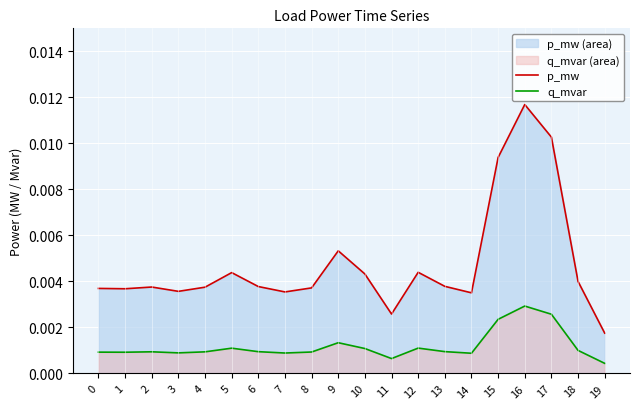

How many lines are shown in the chart?

2